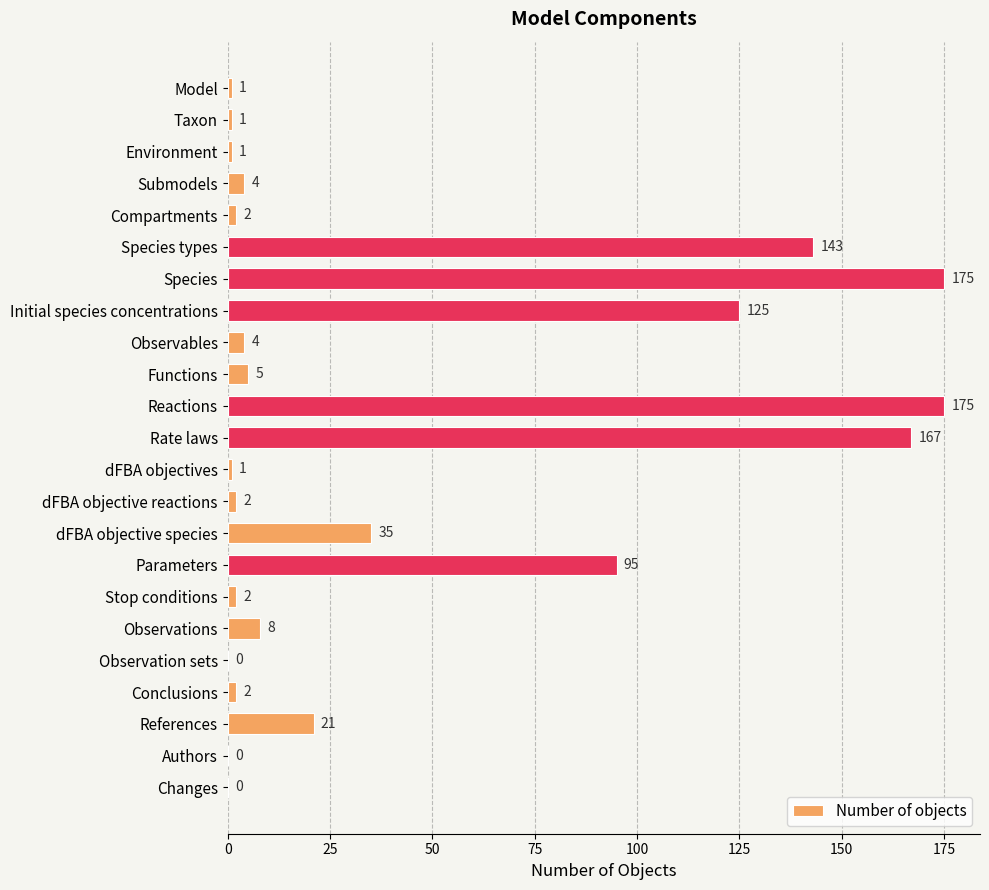

Reading top to bottom, transcribe all the data shown in this chart.

Model=1	Taxon=1	Environment=1	Submodels=4	Compartments=2	Species types=143	Species=175	Initial species concentrations=125	Observables=4	Functions=5	Reactions=175	Rate laws=167	dFBA objectives=1	dFBA objective reactions=2	dFBA objective species=35	Parameters=95	Stop conditions=2	Observations=8	Observation sets=0	Conclusions=2	References=21	Authors=0	Changes=0